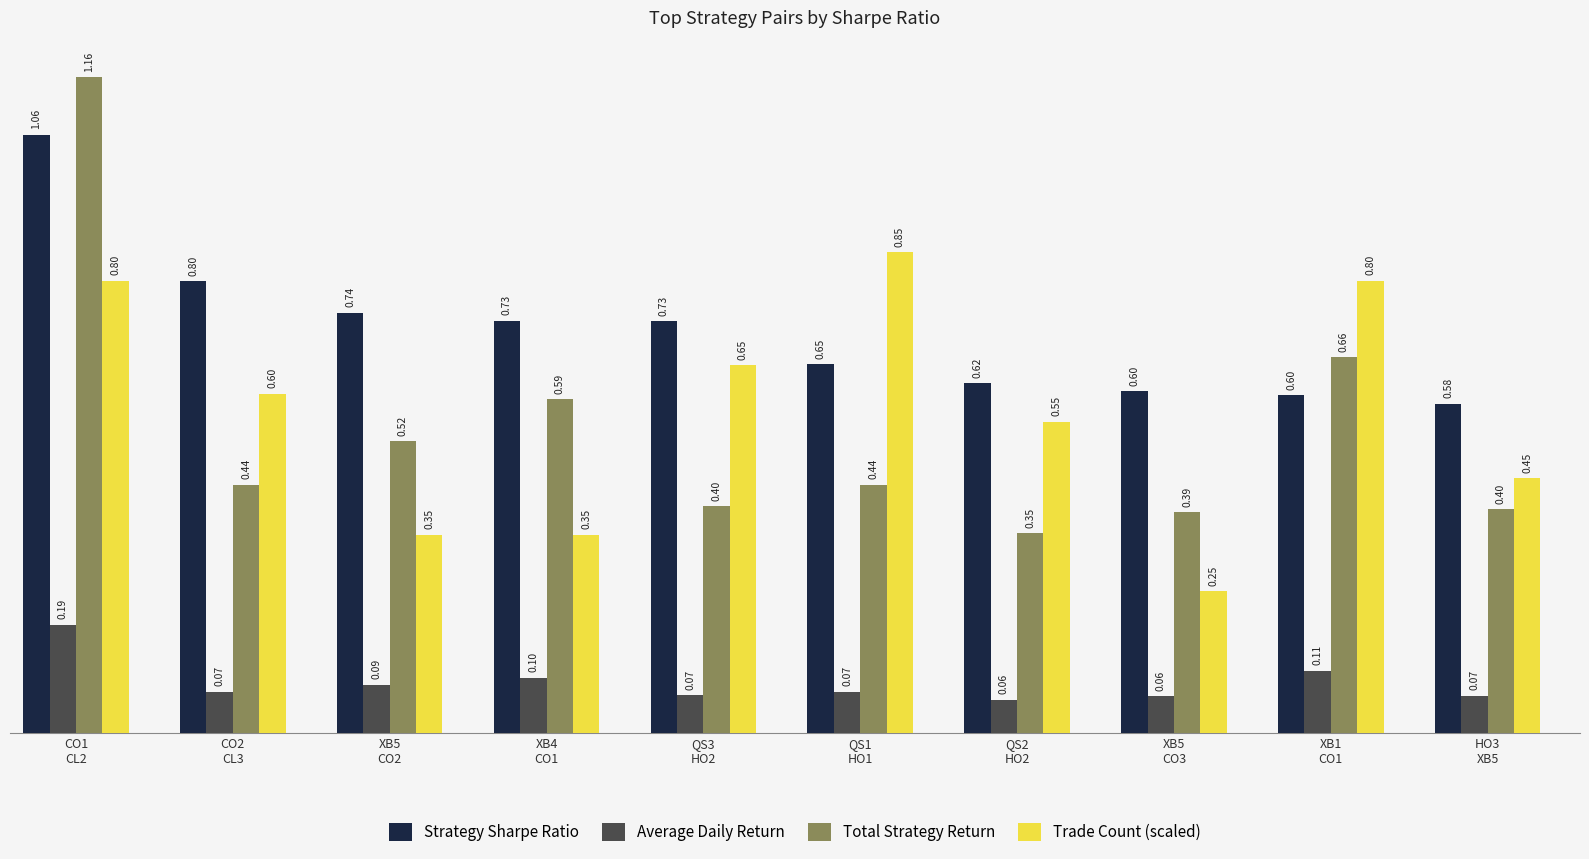

What is the average value of the Trade Count (scaled) series?

0.6